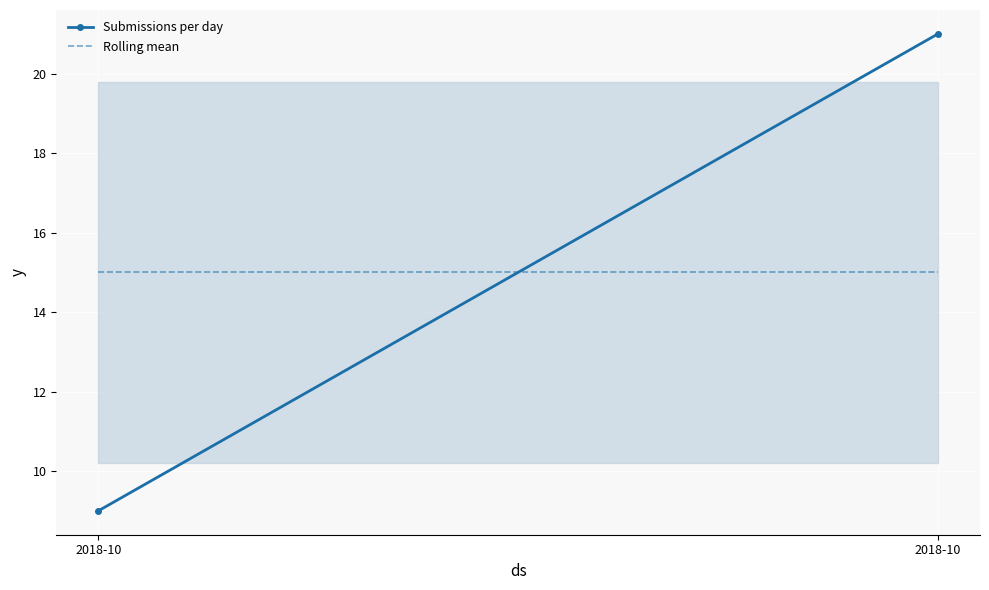

At which label is Rolling mean closest to 15?

2018-10